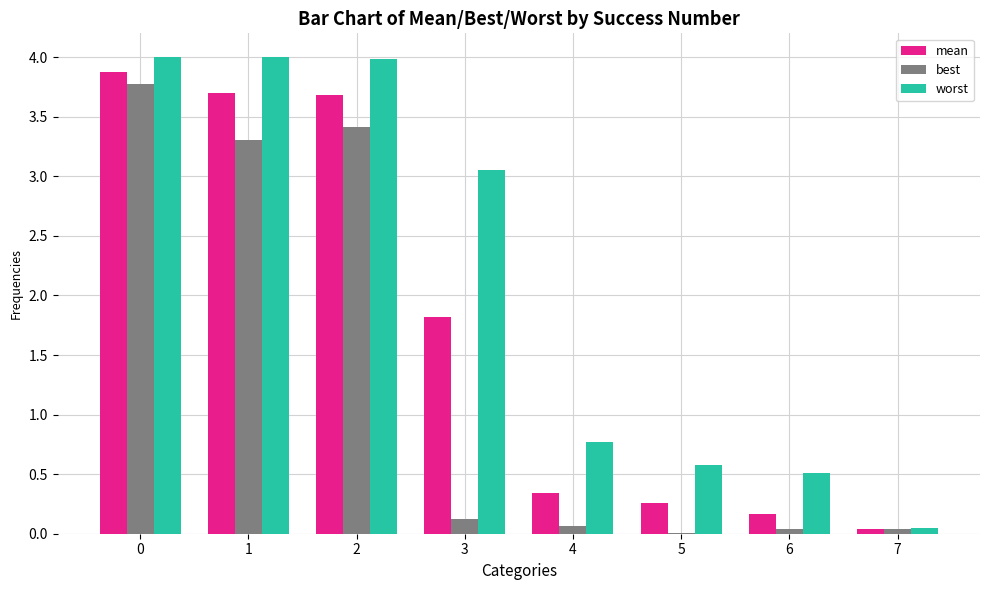

What is the total value across all series at 0?

11.7